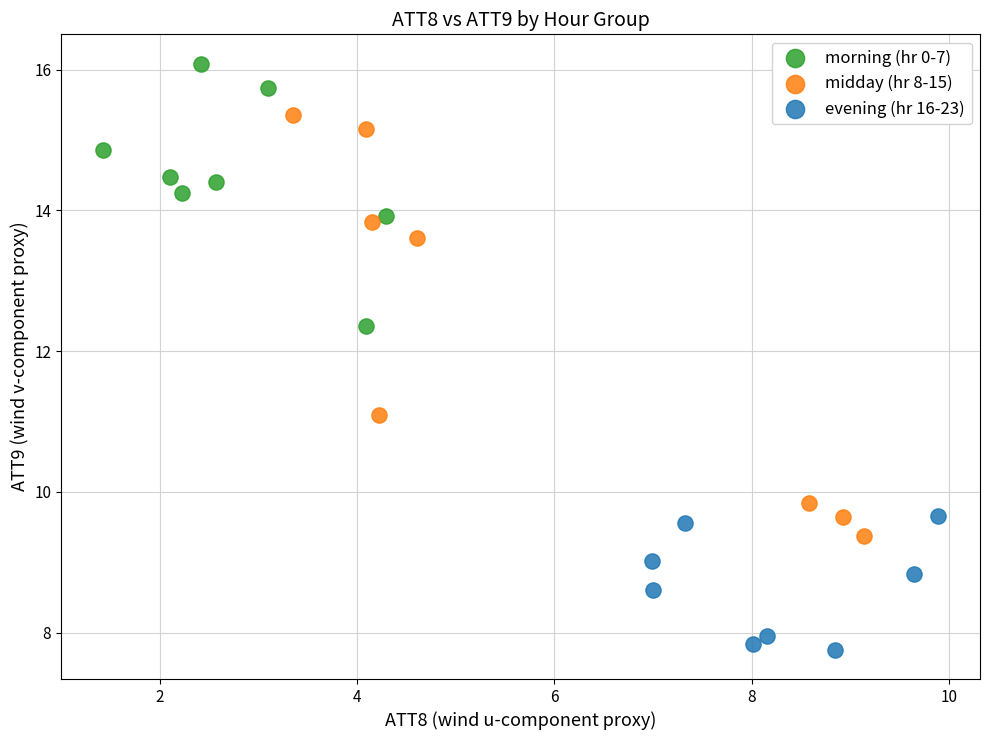

Which series has the widest spread of Y values?

midday (hr 8-15)